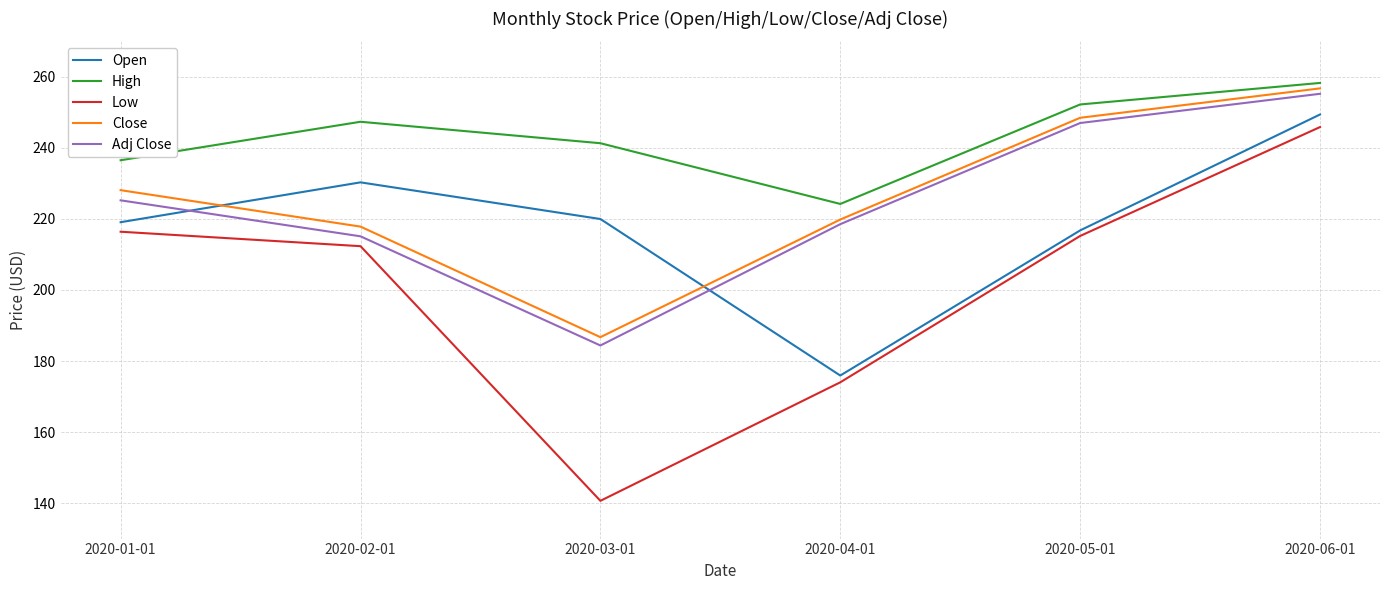

At how many categories does at least one series exceed 234?

5